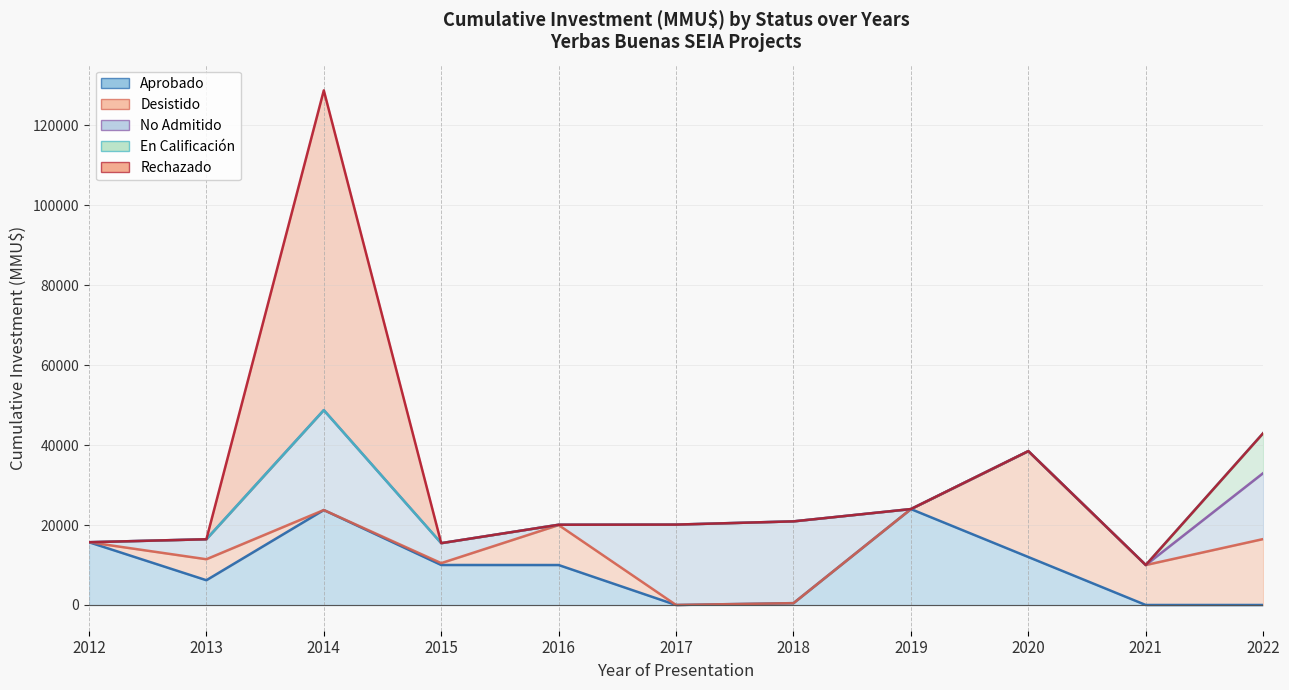

How many data points does each series have?

11